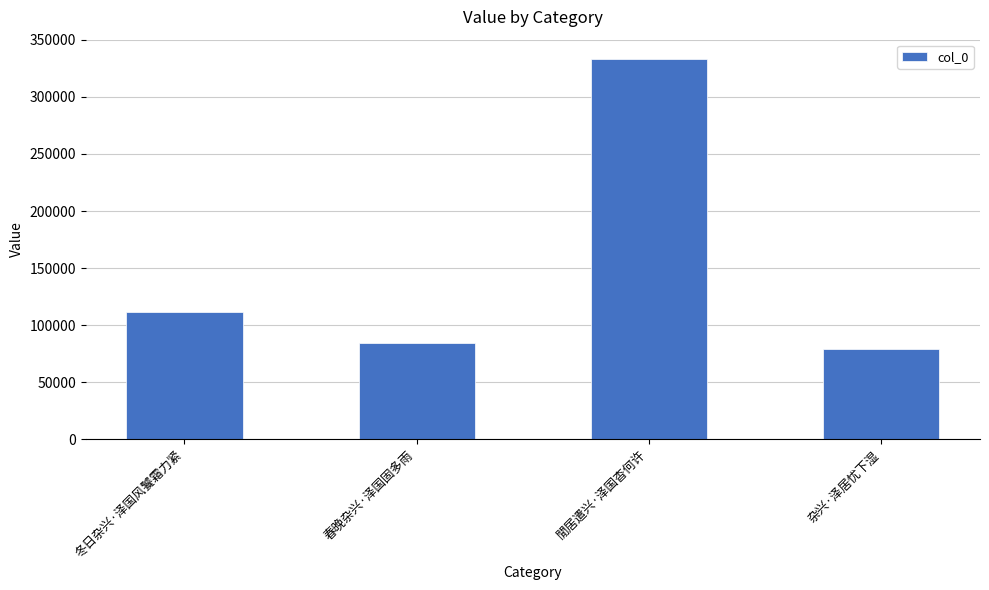

What is the sum of all values?

607906